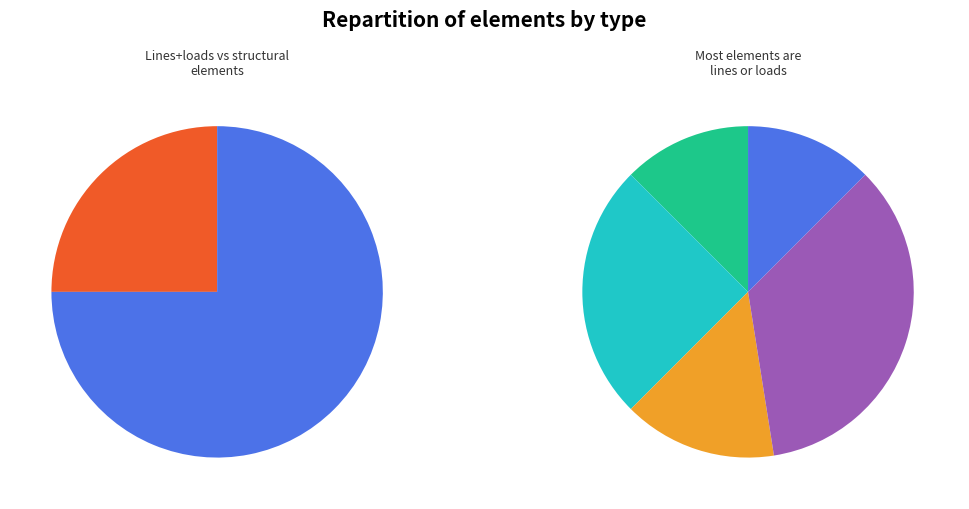

Rank the categories by value from lowest to highest.

bus, trafo, ext_grid, load, line